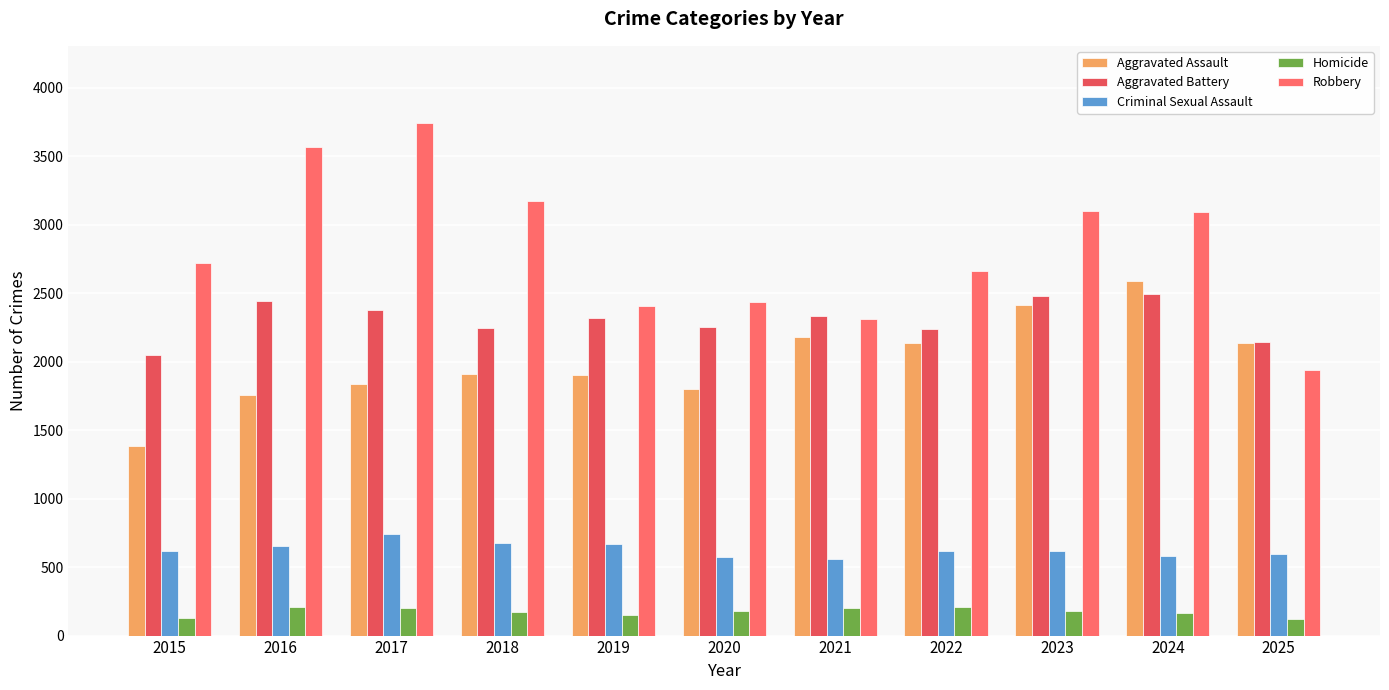

Rank the series at 2017 from highest to lowest value.

Robbery, Aggravated Battery, Aggravated Assault, Criminal Sexual Assault, Homicide